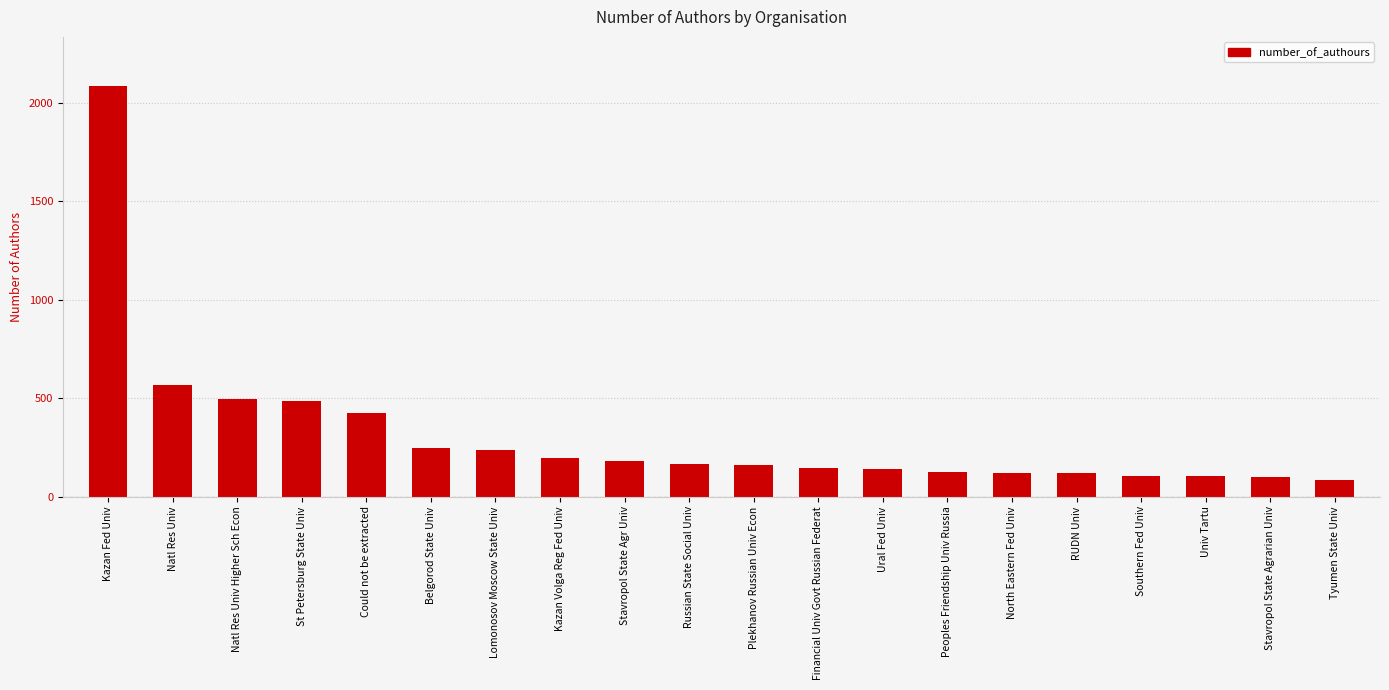

Does the chart contain stacked bars?

No